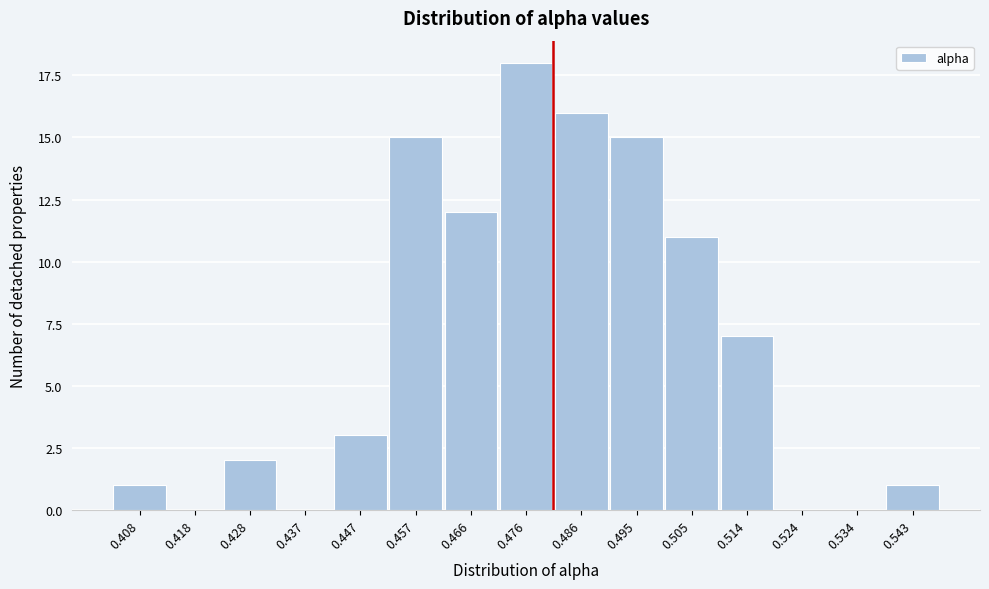

Reading left to right, extract all data points from this chart.

0.408=1	0.418=0	0.428=2	0.437=0	0.447=3	0.457=15	0.466=12	0.476=18	0.486=16	0.495=15	0.505=11	0.514=7	0.524=0	0.534=0	0.543=1